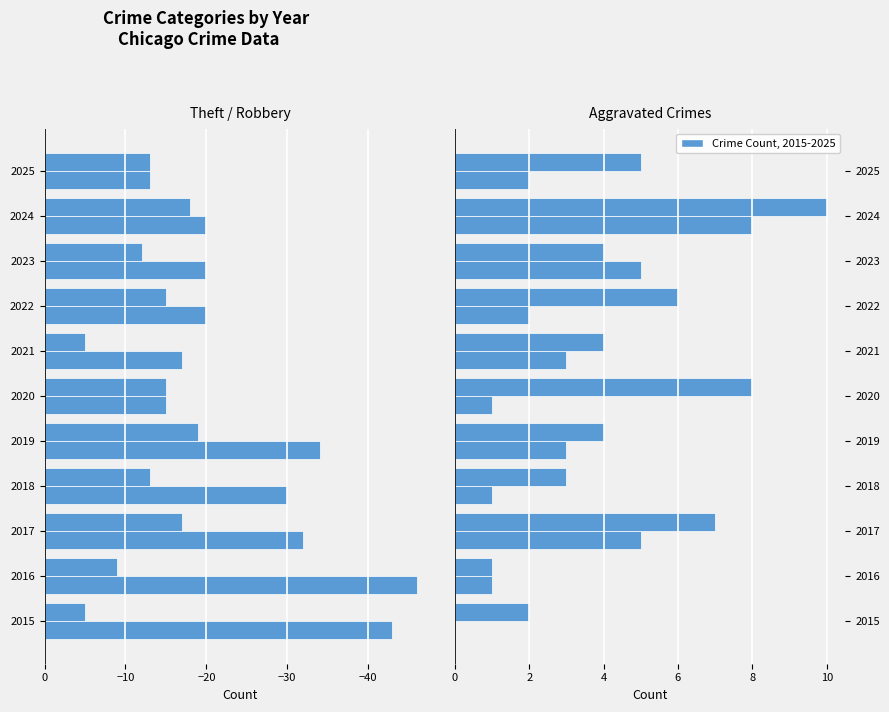

What is the sum of all Theft values?

-290